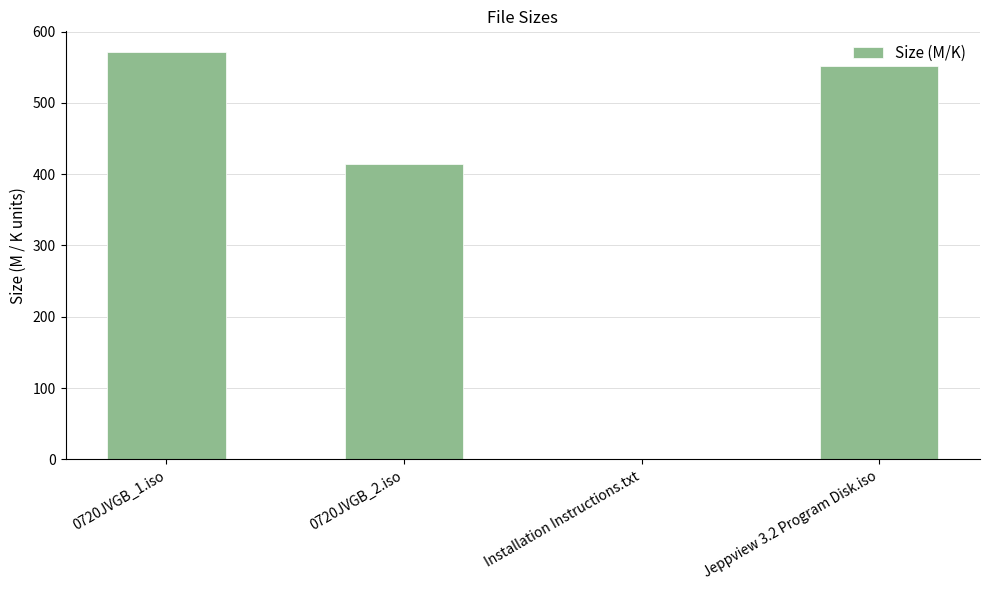

How many values exceed 551?

2